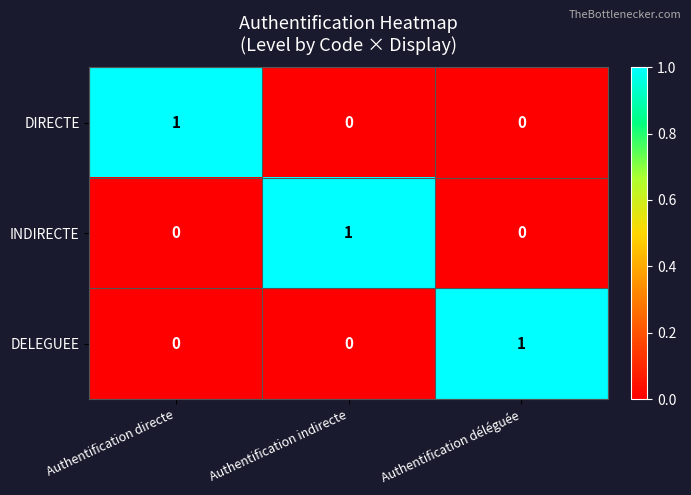

How many series are shown in this chart?

3